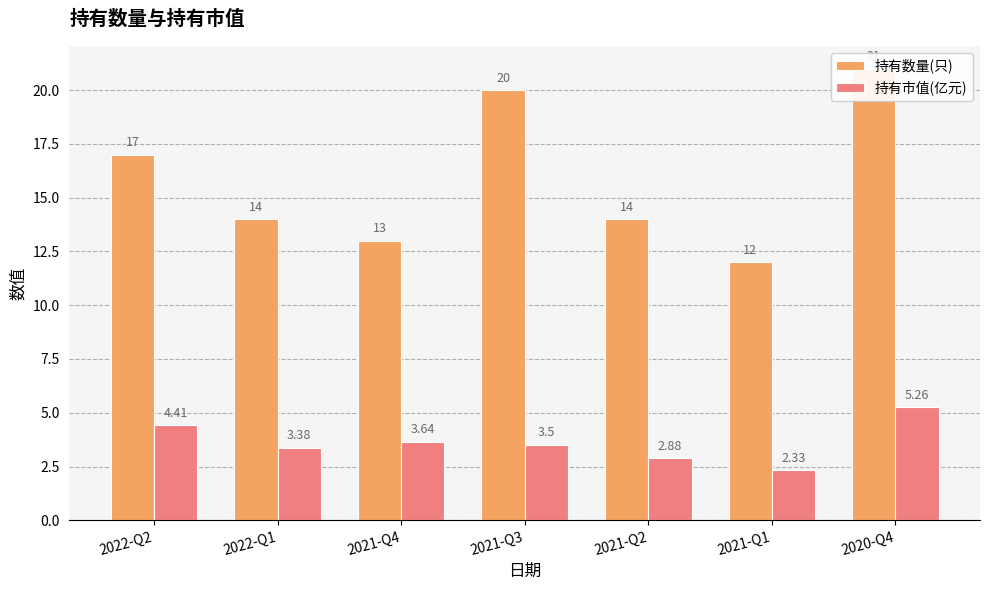

What are all the series names shown in the legend?

持有数量(只), 持有市值(亿元)